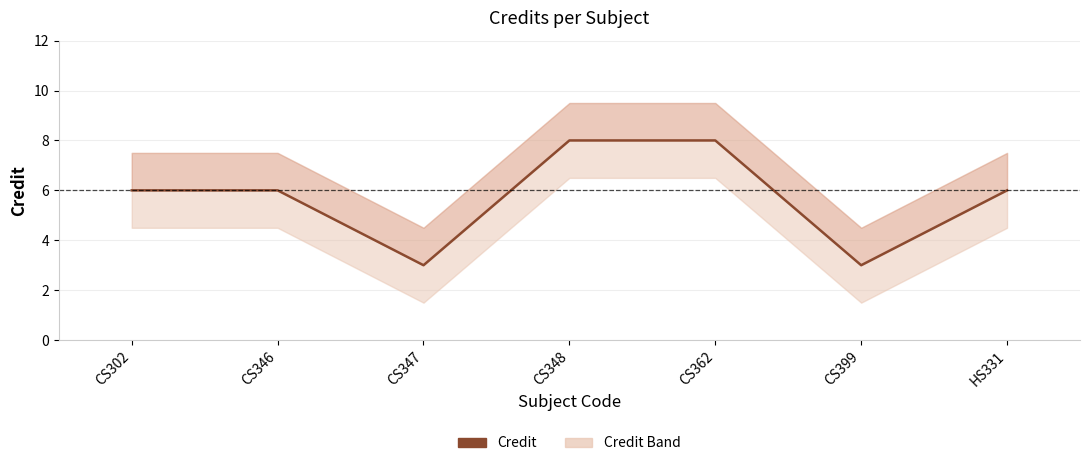

True or false: the data has more than 2 interior local peaks.

False